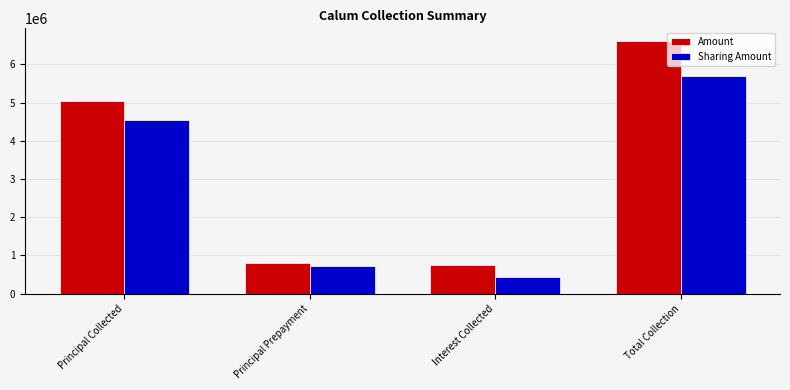

Which series has the largest total across all categories?

Amount